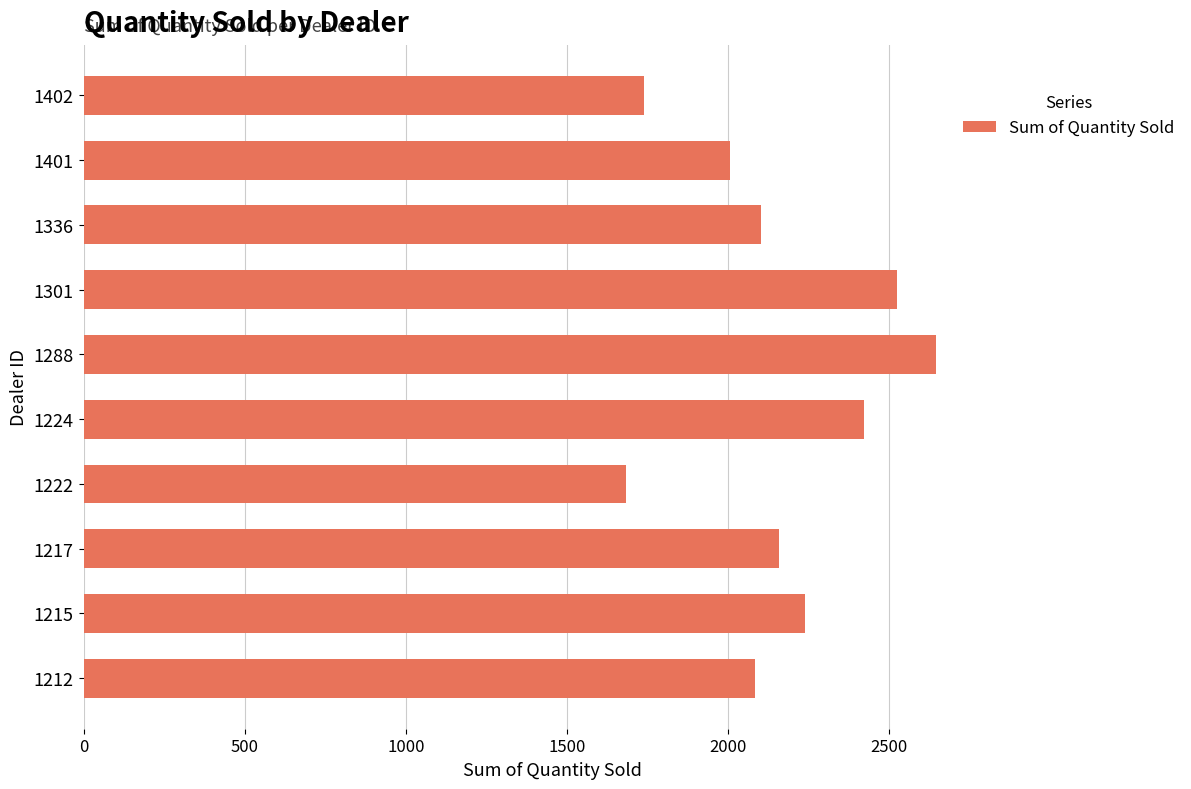

What is the sum of all values?

21597